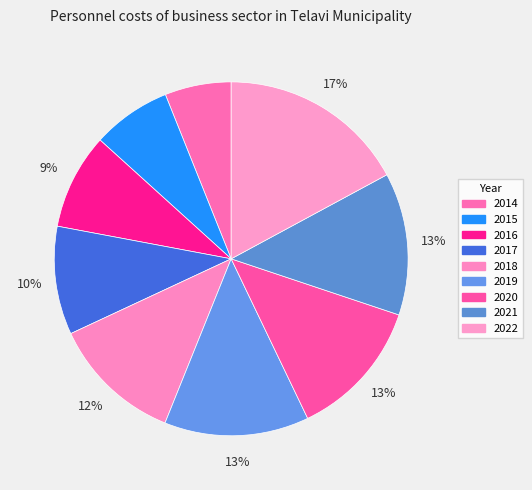

How many segments does this pie chart have?

9